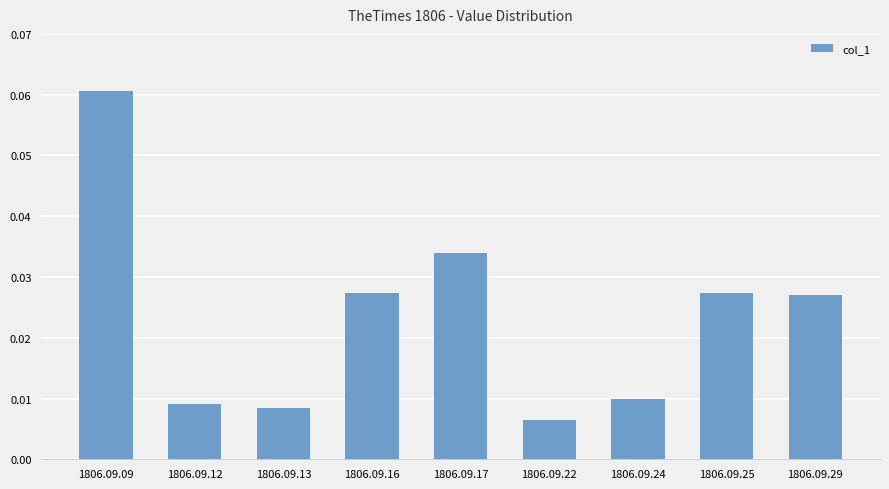

Count the number of categories in the chart.

9